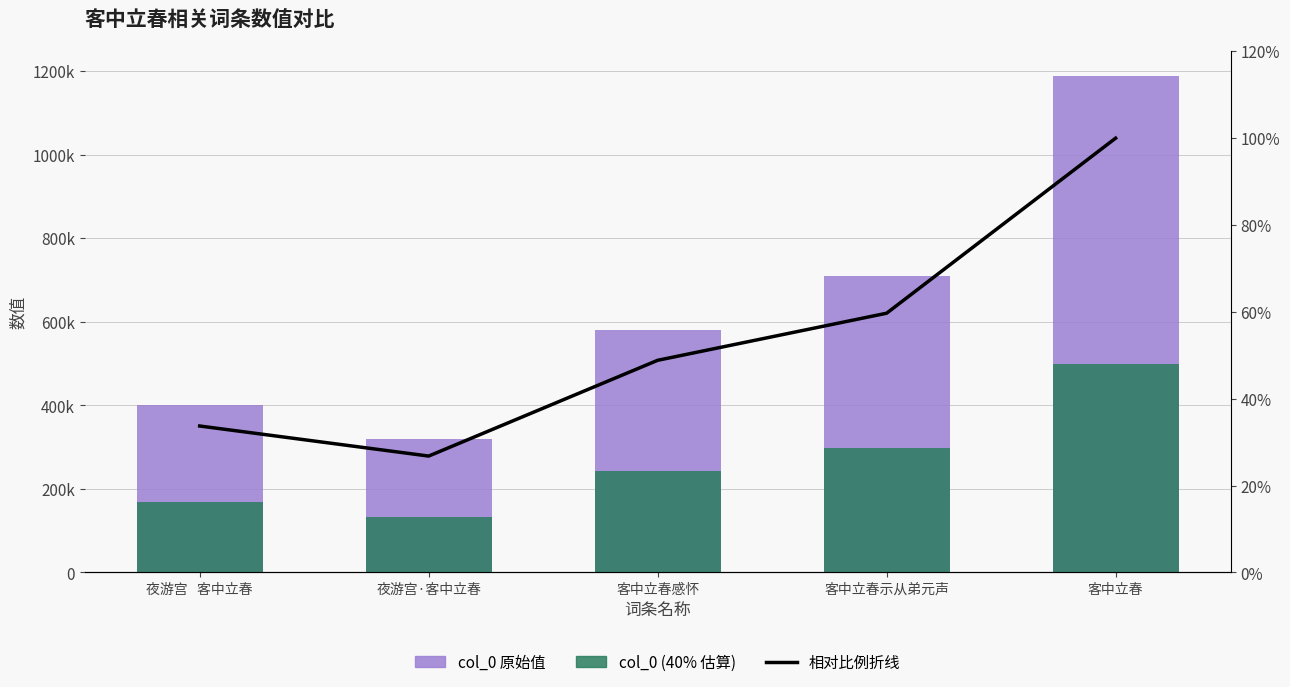

Rank the categories by col_0 (40%) value from lowest to highest.

夜游宫·客中立春, 夜游宫   客中立春, 客中立春感怀, 客中立春示从弟元声, 客中立春